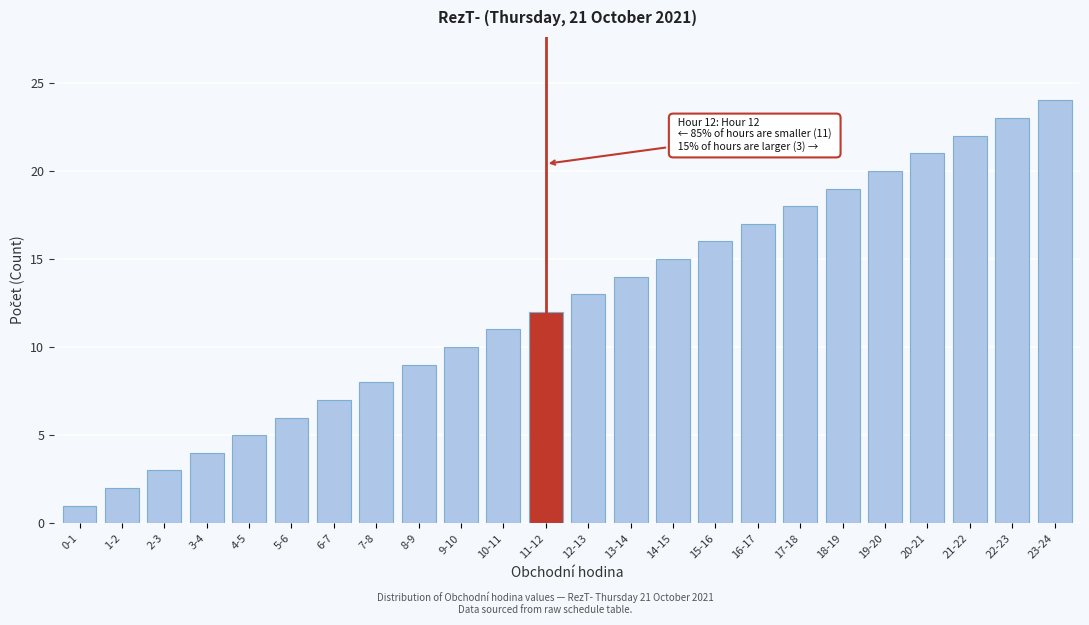

Is it true that the value at 12-13 is 13?

True